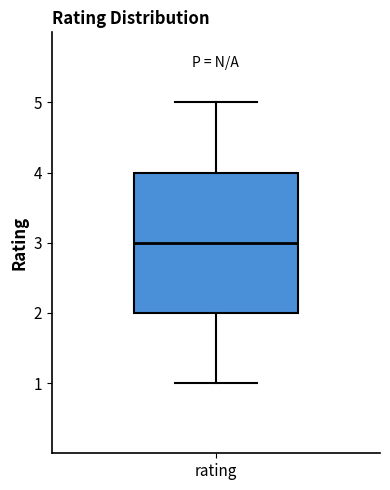

Where is the lower edge of the box for rating on the y-axis? The values are not printed on the chart, so give them approximately, as read against the axis.

2